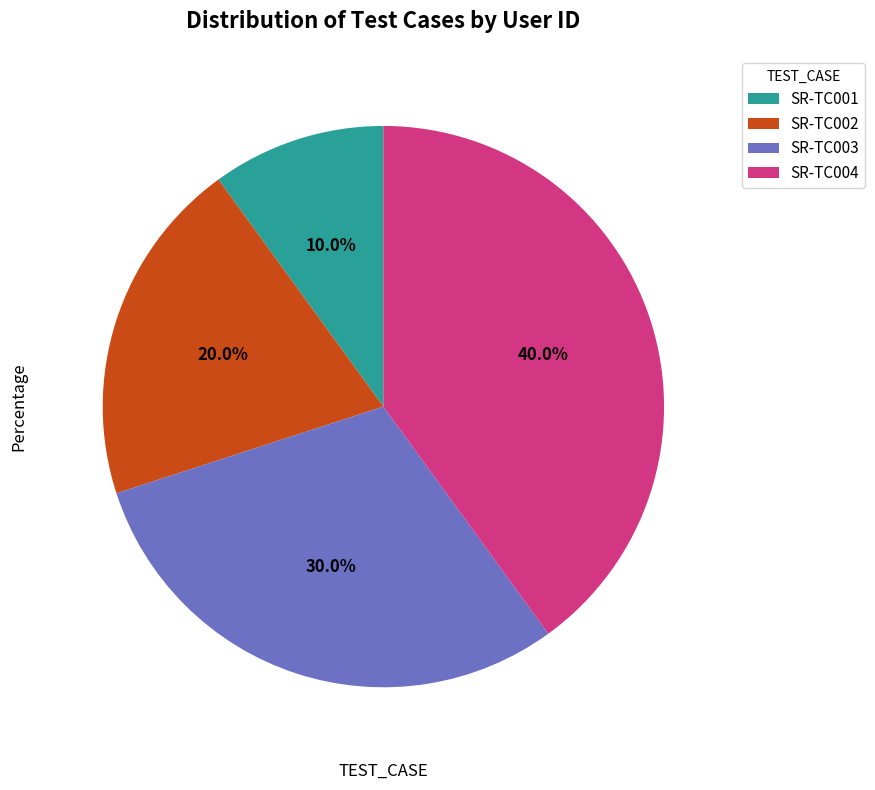

Does SR-TC004 account for over 50% of the chart?

No